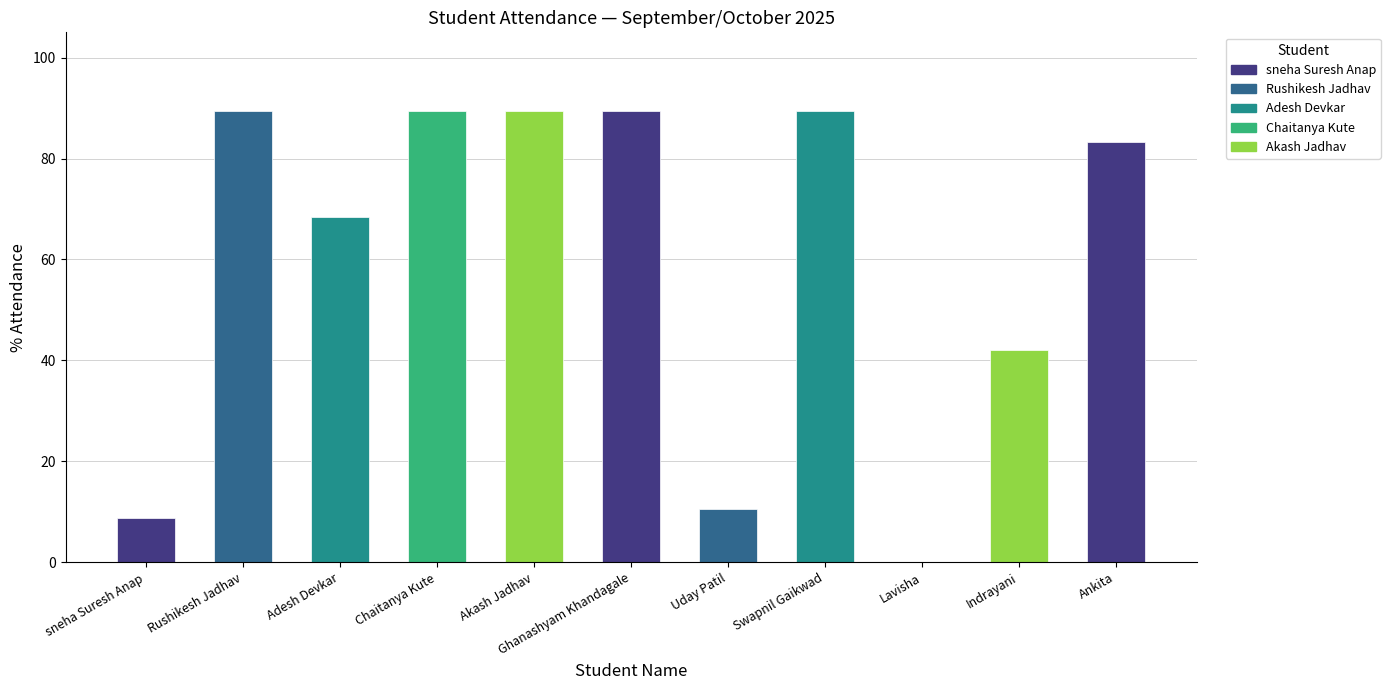

Reading left to right, what are all the values shown in this chart?

sneha Suresh Anap=8.7	Rushikesh Jadhav=89.5	Adesh Devkar=68.4	Chaitanya Kute=89.5	Akash Jadhav=89.5	Ghanashyam Khandagale=89.5	Uday Patil=10.5	Swapnil Gaikwad=89.5	Lavisha=0.0	Indrayani=42.1	Ankita=83.3